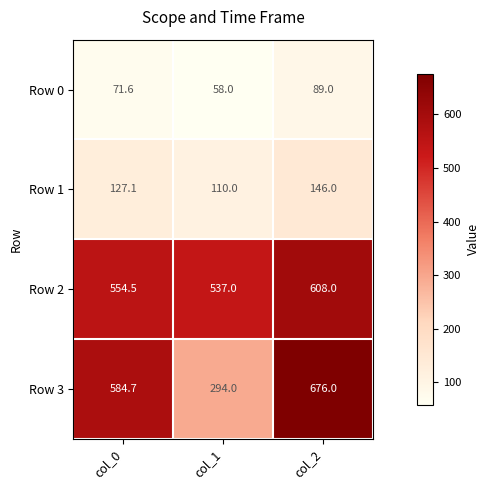

Which series has the largest range (max minus min)?

Row 3